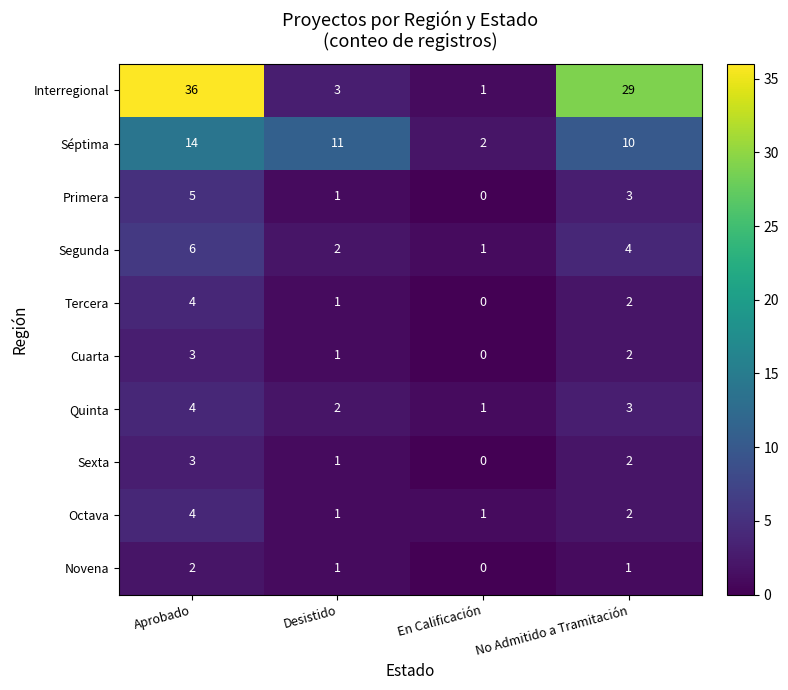

Is it true that Segunda equals 0 at En Calificación?

False